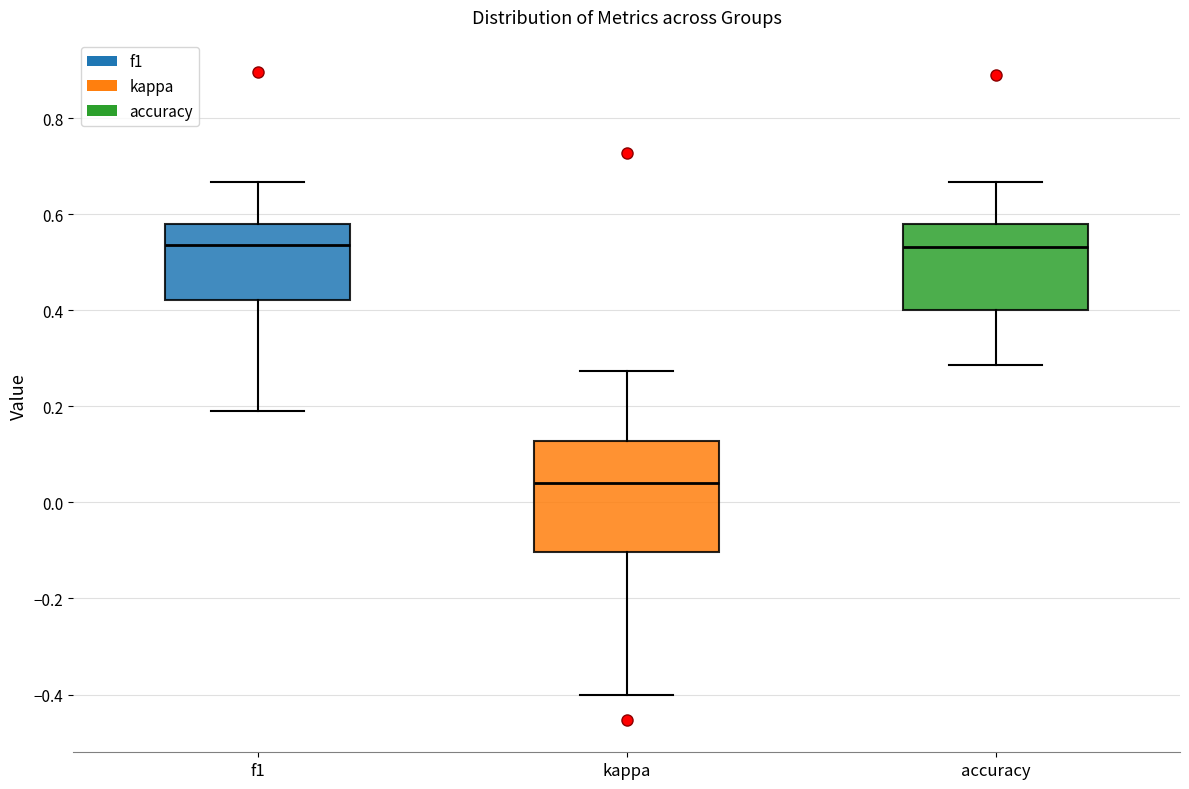

Which box is the tallest, from its lower edge to its upper edge?

kappa